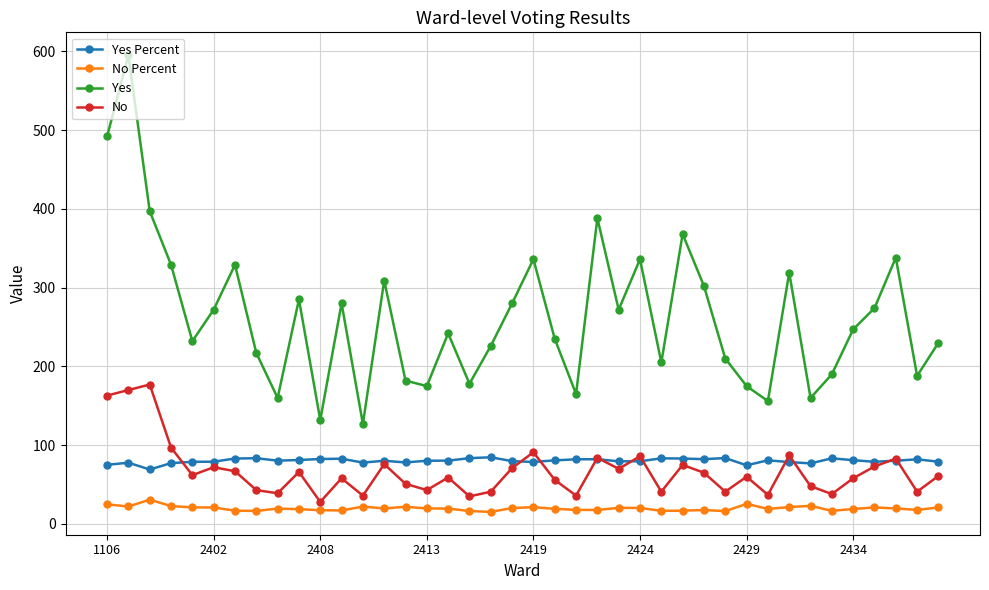

What are all the series names shown in the legend?

Yes Percent, No Percent, Yes, No